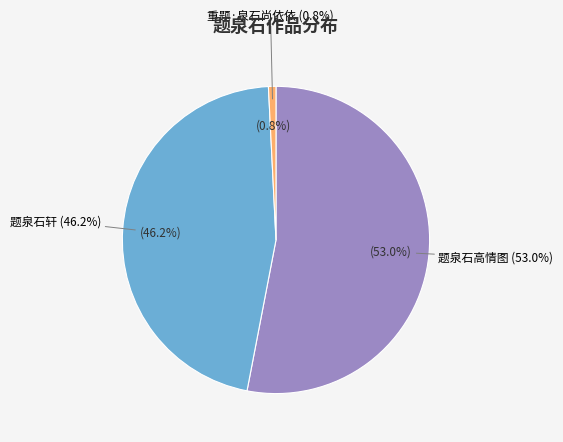

Rank the categories by value from lowest to highest.

重题·泉石尚依依, 题泉石轩, 题泉石高情图